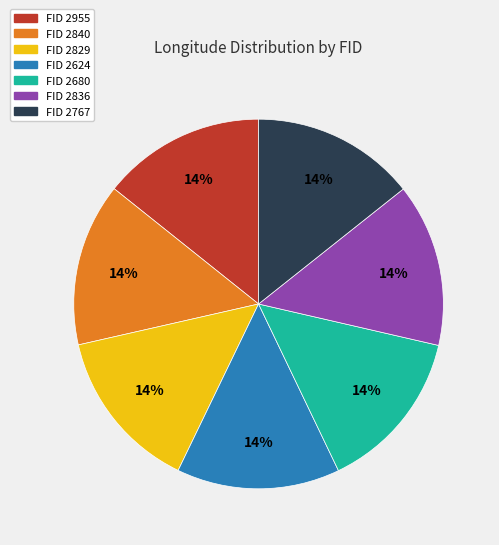

Is there any slice that represents more than half of the pie?

No